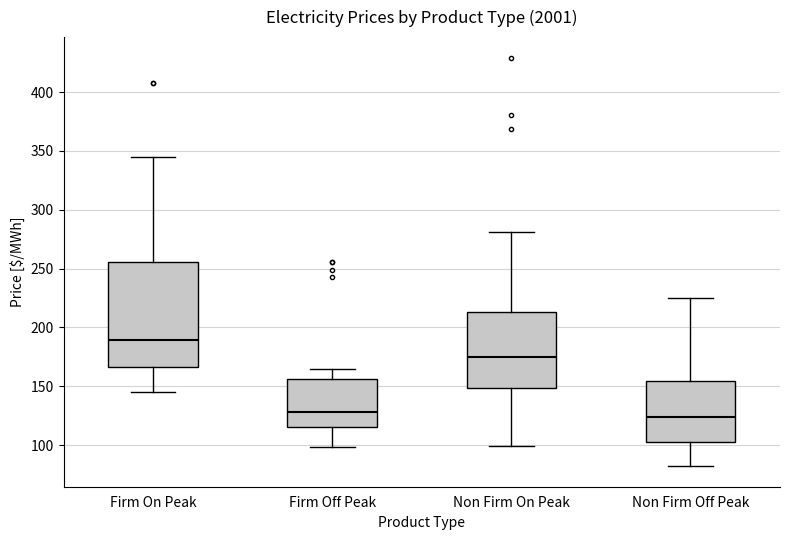

Where does the lower whisker of the box for Firm On Peak end on the y-axis? The values are not printed on the chart, so give them approximately, as read against the axis.

145